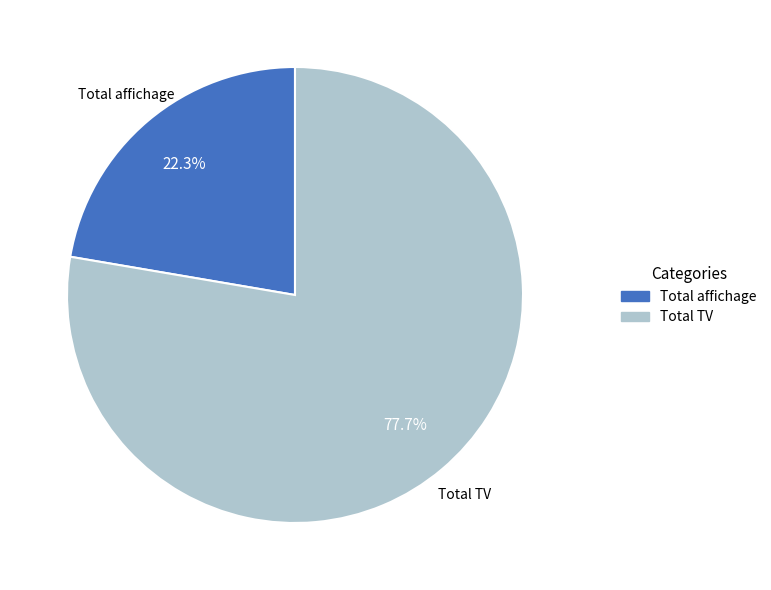

Which slice represents more than half of the pie?

Total TV